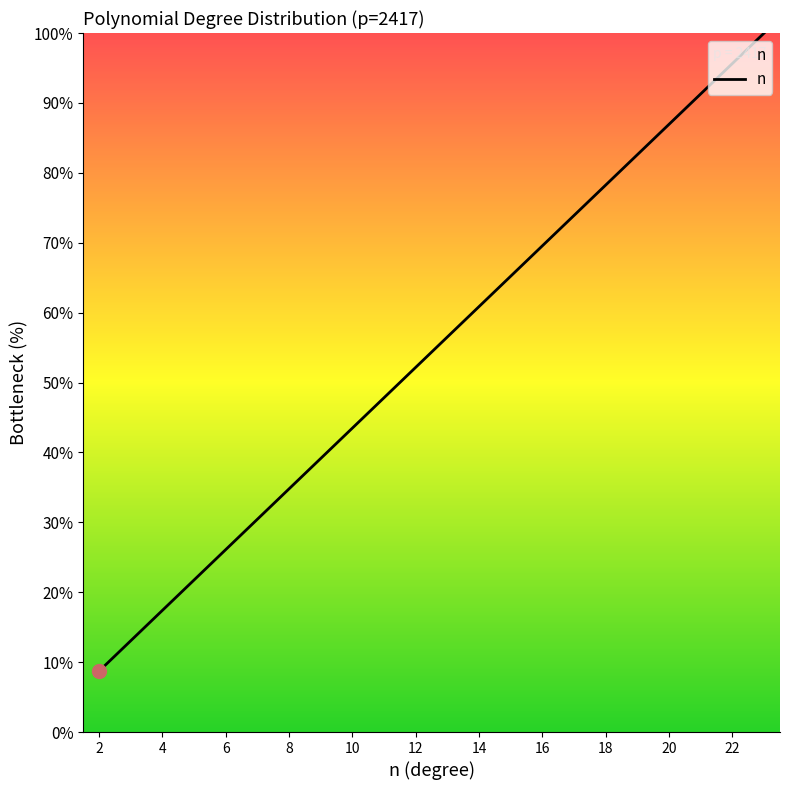

Does the chart have visible grid lines?

No